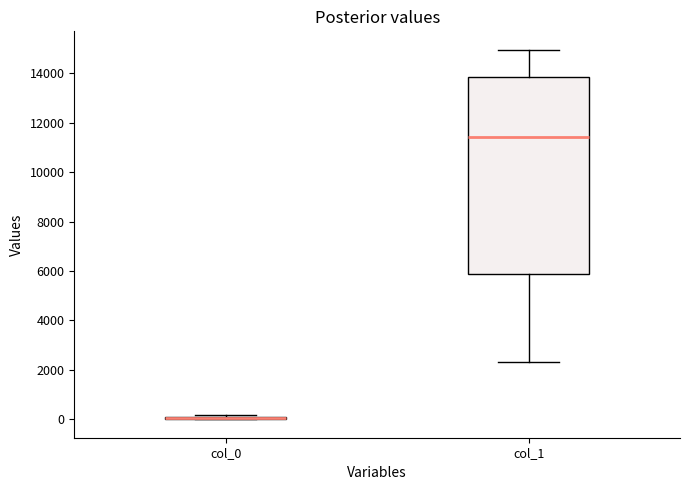

Reading left to right, read every box against the y-axis: the position of its median line, the range the box covers, and the ends of its whiskers. The values are not printed on the chart, so give them approximately, as read against the axis.

col_0: box collapsed to a line at 0, whiskers 0 to 200
col_1: median 11400, box 5800 to 13800, whiskers 2400 to 15000